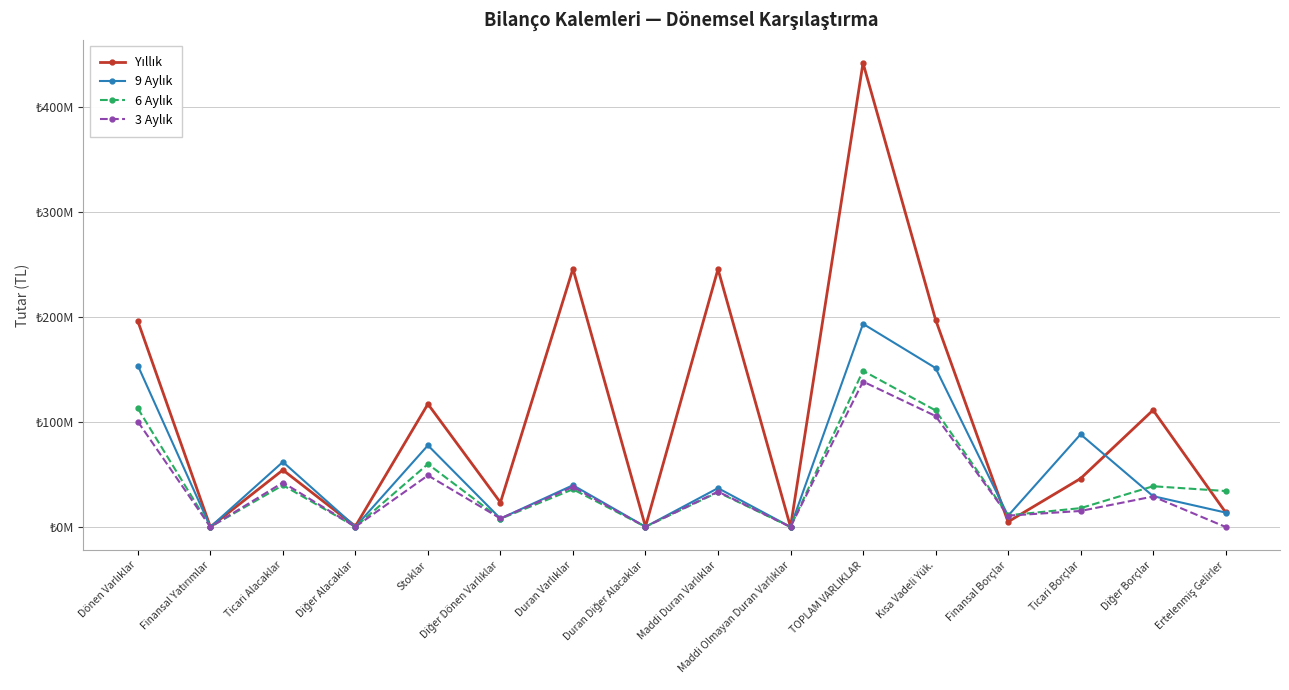

Is the value of 6 Aylık at Dönen Varlıklar greater than the value of 3 Aylık at Kısa Vadeli Yük.?

Yes